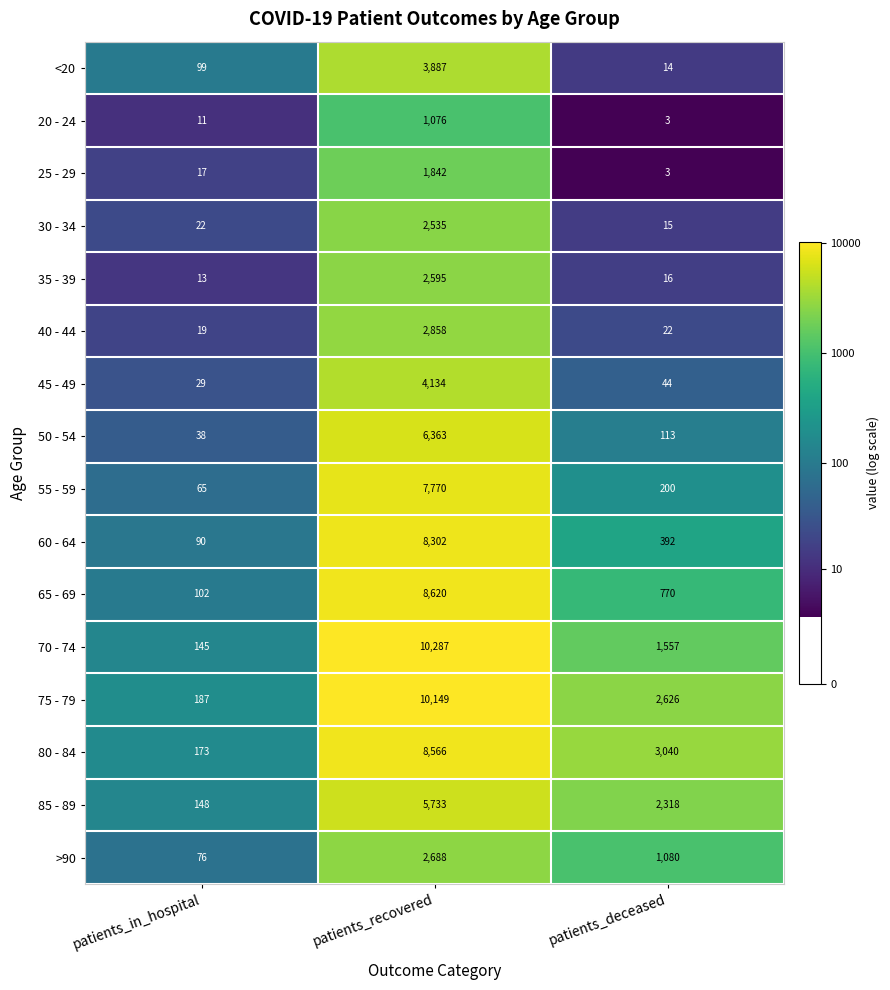

Which category has the highest value across all series?

patients_recovered